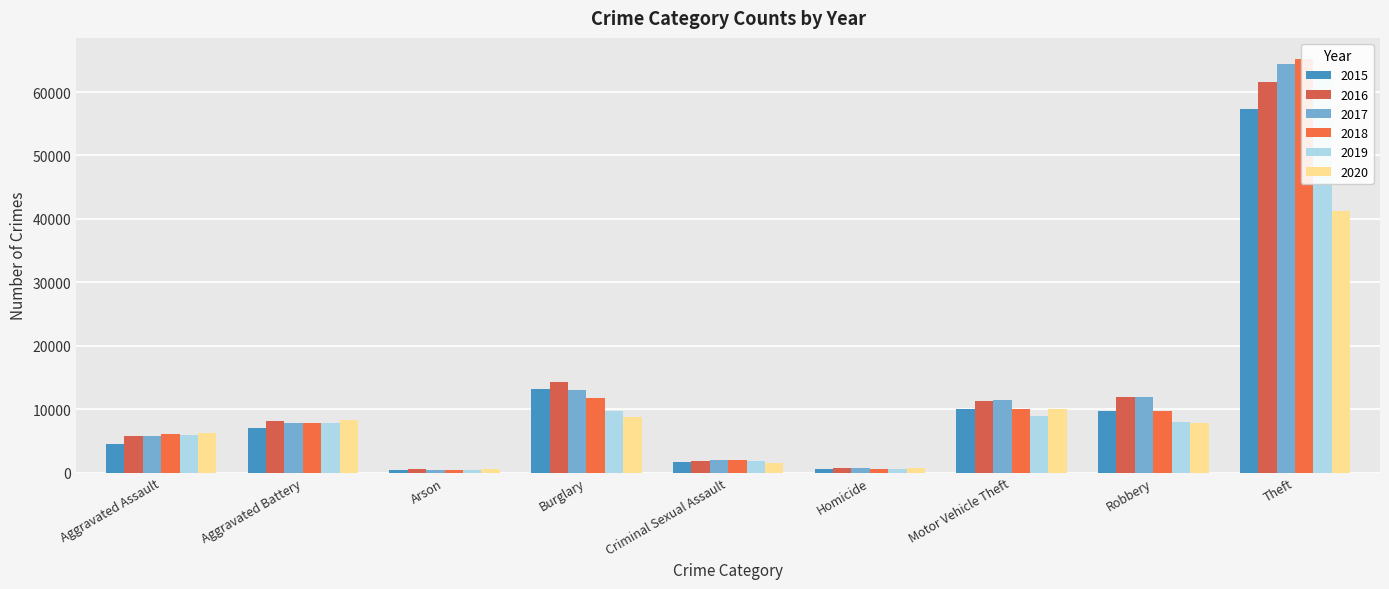

Reading right to left, what are all the values shown in this chart?

2015: 57350	9638	10068	496	1667	13184	448	7018	4480
2016: 61618	11960	11286	786	1817	14289	515	8085	5712
2017: 64380	11880	11380	672	1940	13001	444	7845	5793
2018: 65283	9679	9983	589	1969	11746	373	7735	6001
2019: 62484	7994	8977	498	1872	9639	376	7857	5840
2020: 41307	7856	9952	787	1448	8756	589	8319	6263